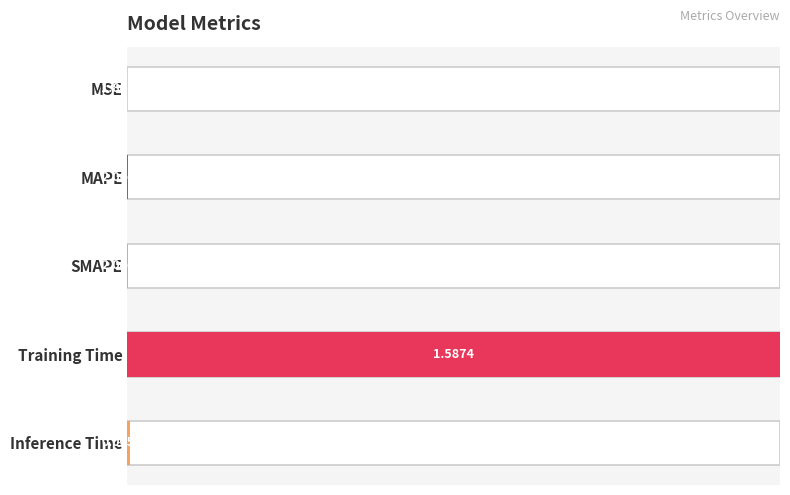

How many bars are there in total?

5